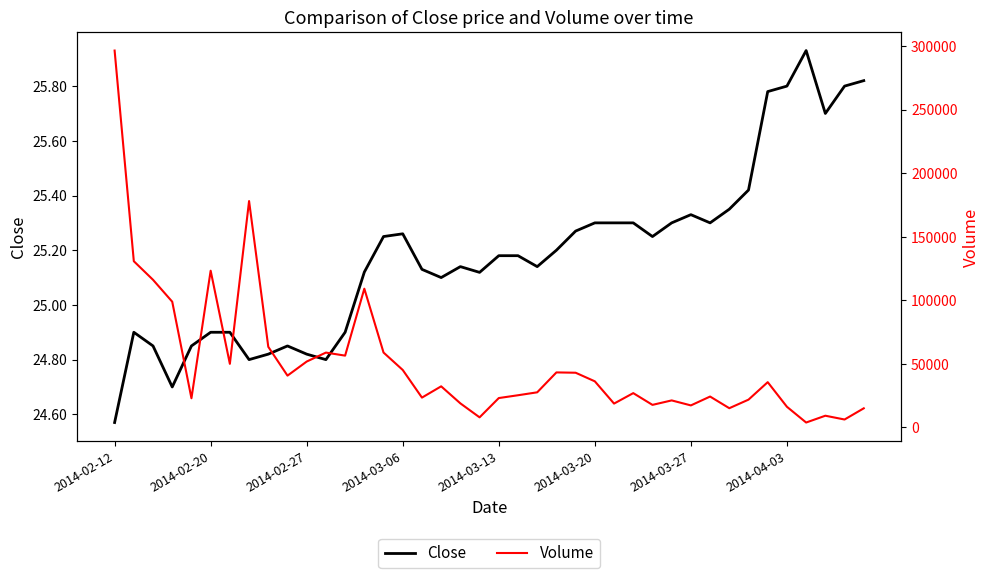

True or false: Volume and Close cross at least once.

False